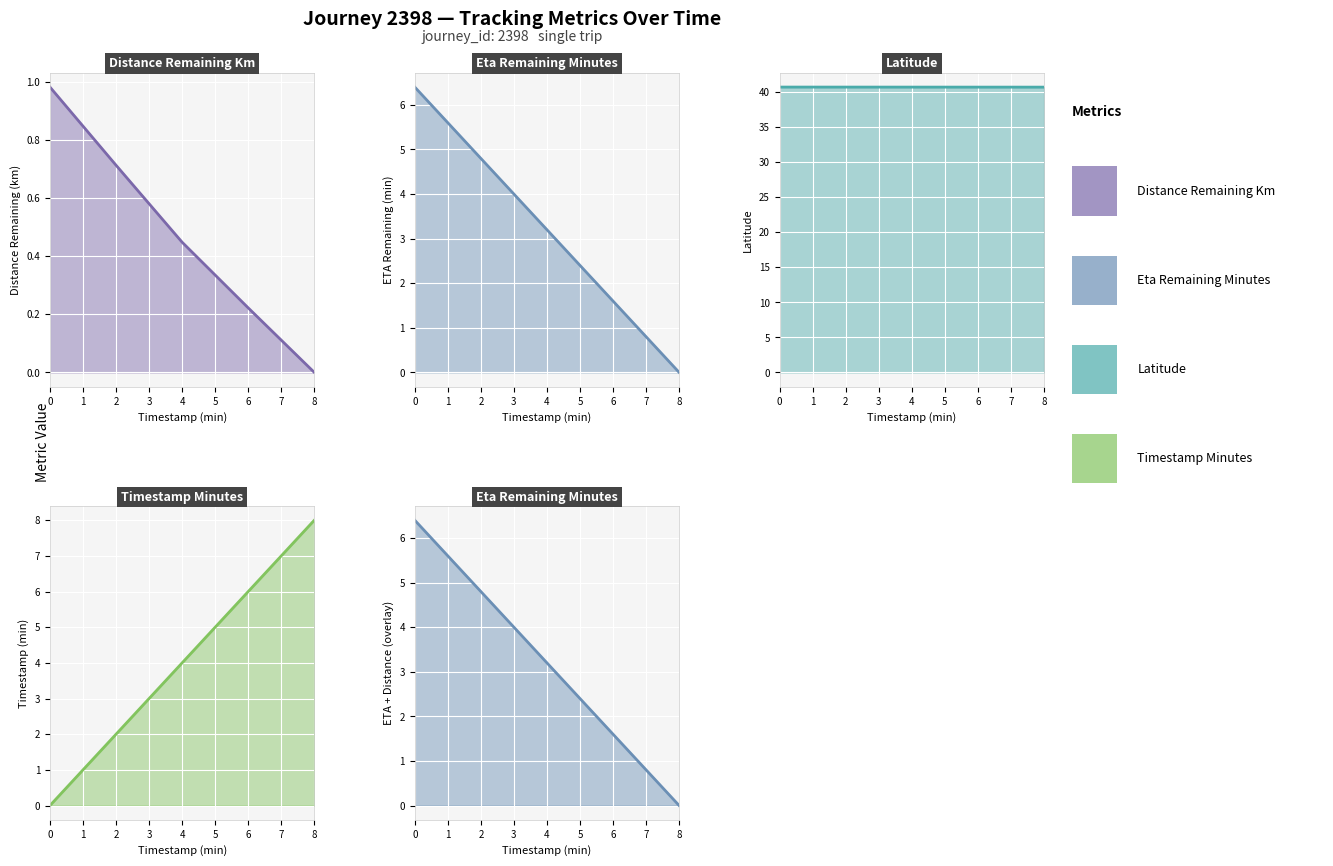

True or false: Distance Remaining Km has more than 0 interior local peaks.

False